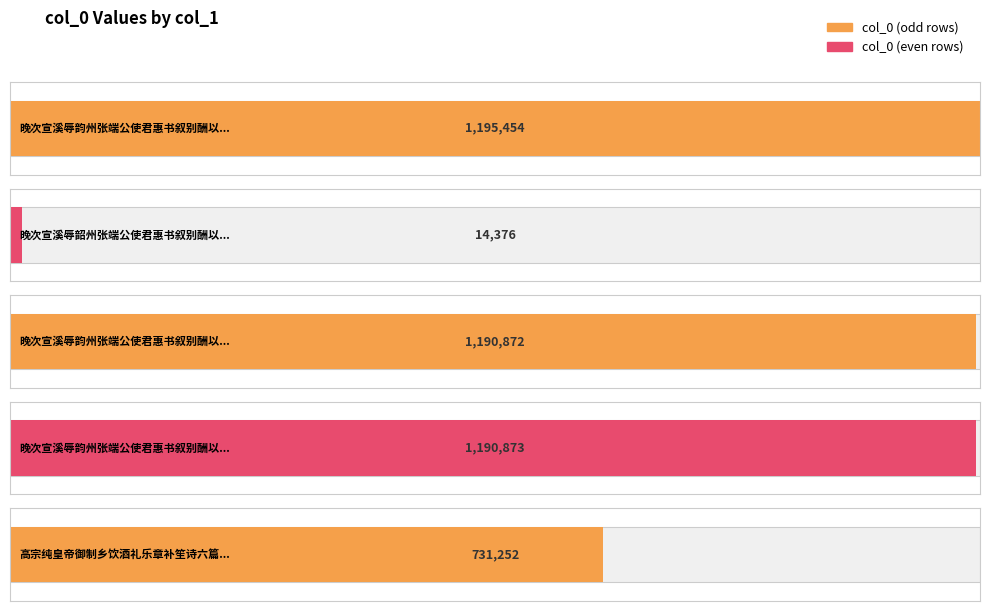

Rank the categories by value from lowest to highest.

晚次宣溪辱韶州张端公使君惠书叙别酬以绝句二章, 高宗纯皇帝御制乡饮酒礼乐章补笙诗六篇乾隆十年 由仪四章二章章四句二章章二句, 晚次宣溪辱韵州张端公使君惠书叙别酬以绝句二章 其一, 晚次宣溪辱韵州张端公使君惠书叙别酬以绝句二章 其二, 晚次宣溪辱韵州张端公使君惠书叙别酬以绝句二章